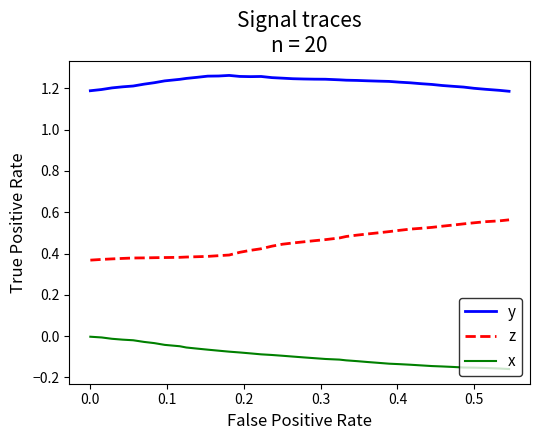

Which series has the largest total across all categories?

y